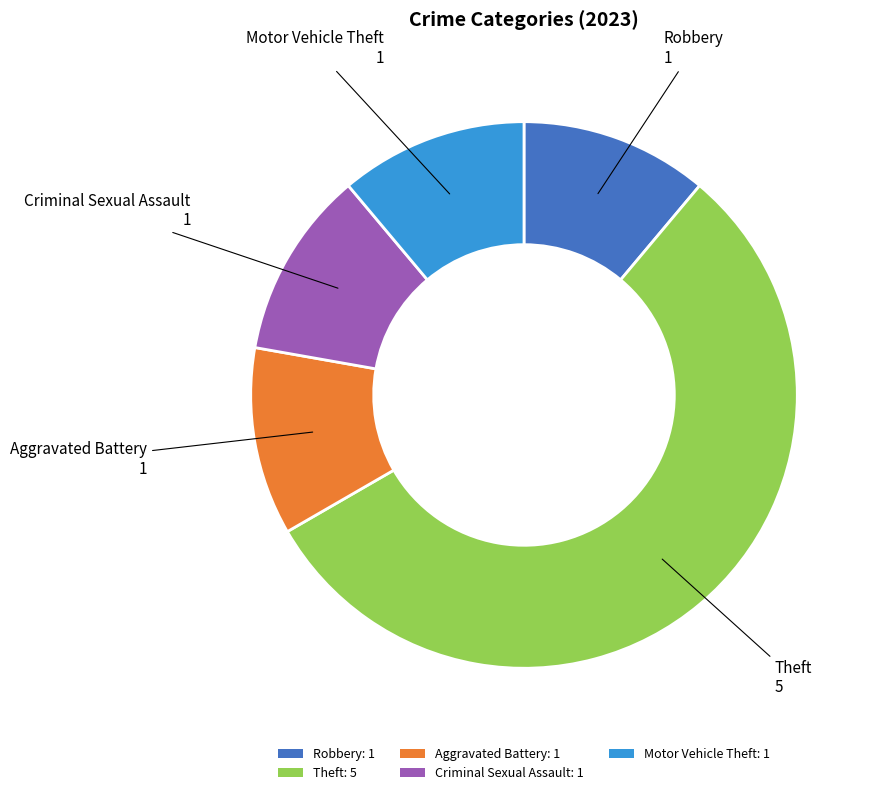

Which has a higher value, Motor Vehicle Theft: 1 or Theft: 5?

Theft: 5